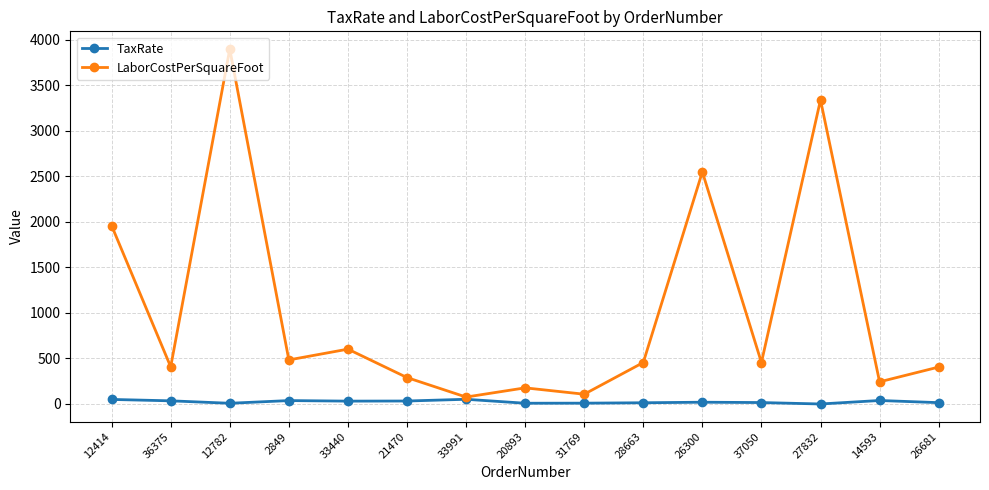

Which series has the widest spread of values?

LaborCostPerSquareFoot